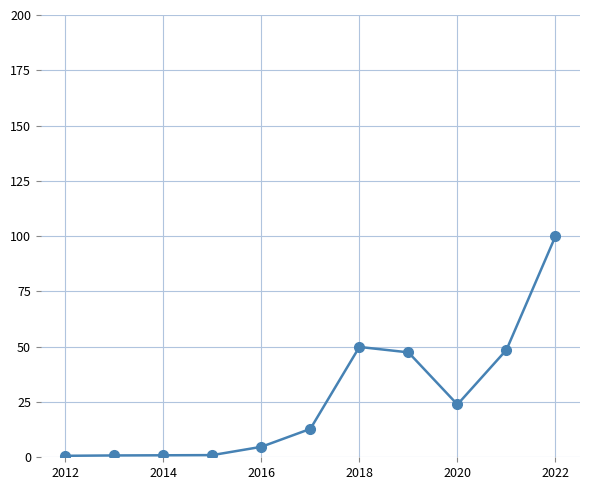

True or false: the data has more than 0 interior local peaks.

True